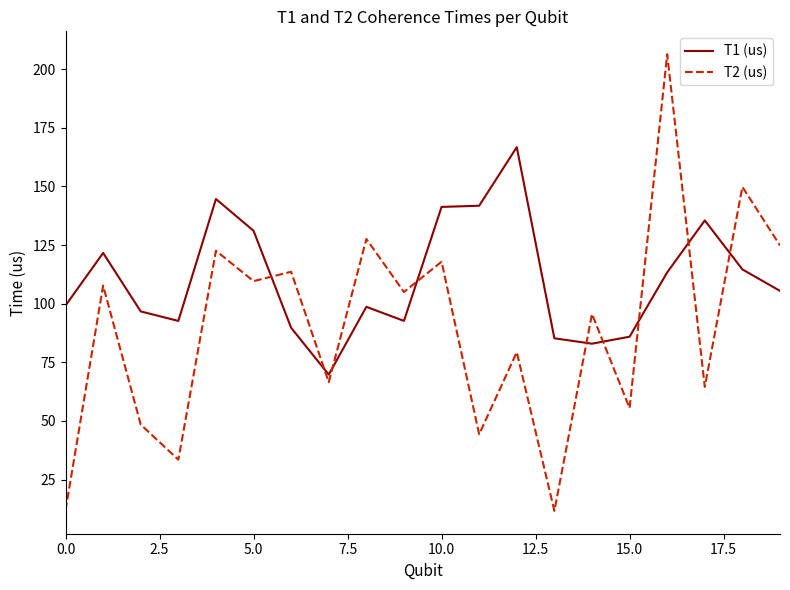

What is the average value of the T1 (us) series?

110.5